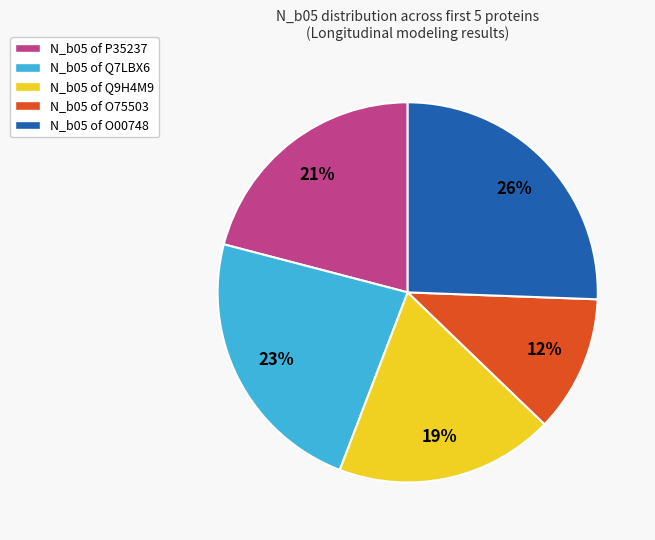

What is the ratio of the value at N_b05 of Q7LBX6 to the value at N_b05 of P35237?

1.1